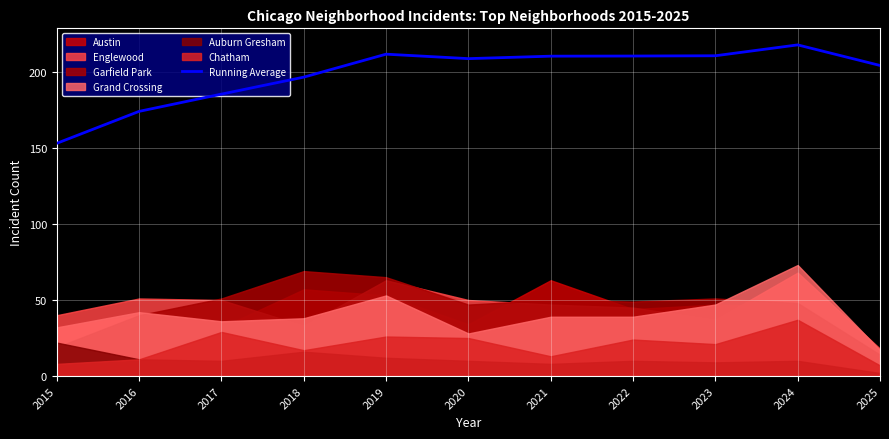

List the labels in order of value, largest first.

2024, 2019, 2023, 2022, 2021, 2020, 2025, 2018, 2017, 2016, 2015